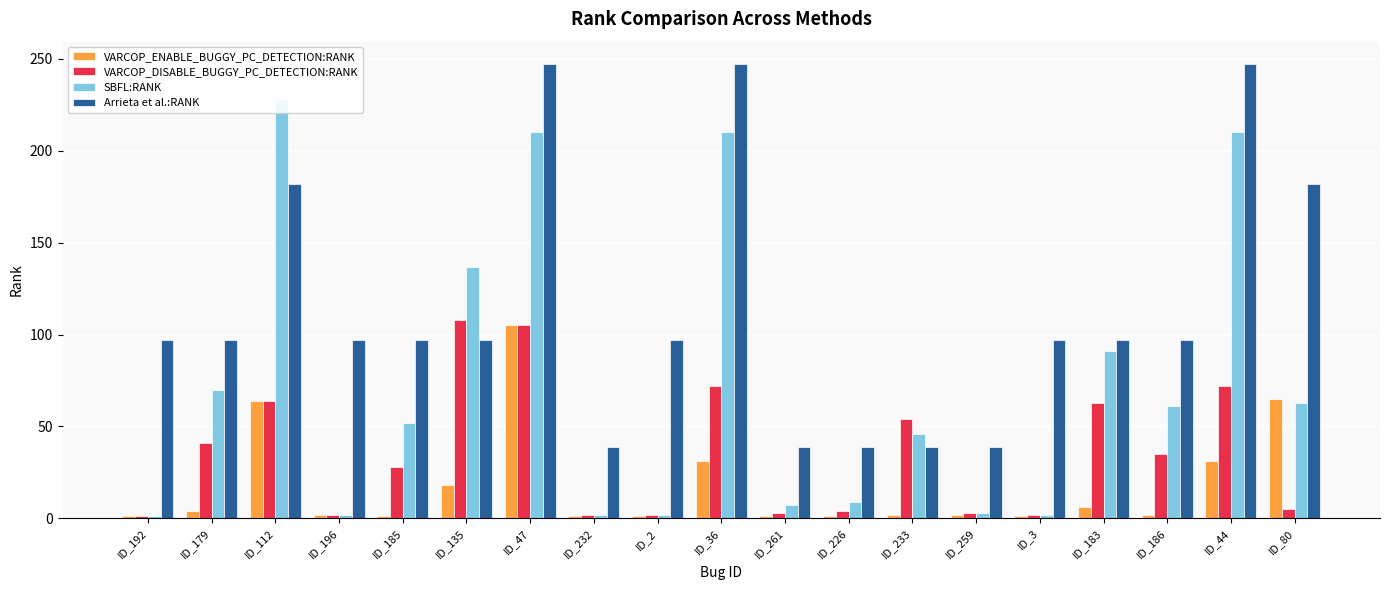

How many values in the Arrieta et al.:RANK series exceed 97?

5